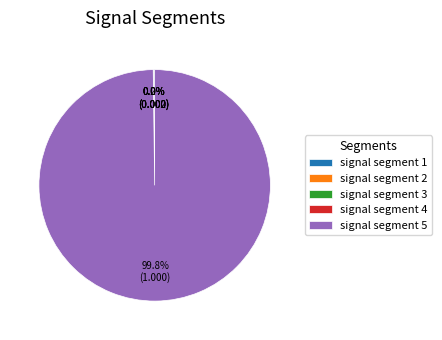

Is signal segment 5 the majority of the pie?

Yes